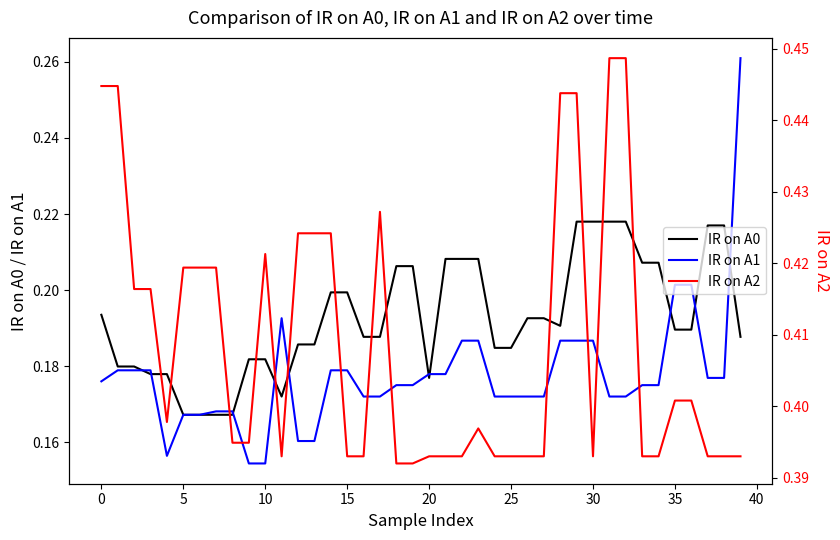

True or false: IR on A1 has more than 1 interior local peaks.

False